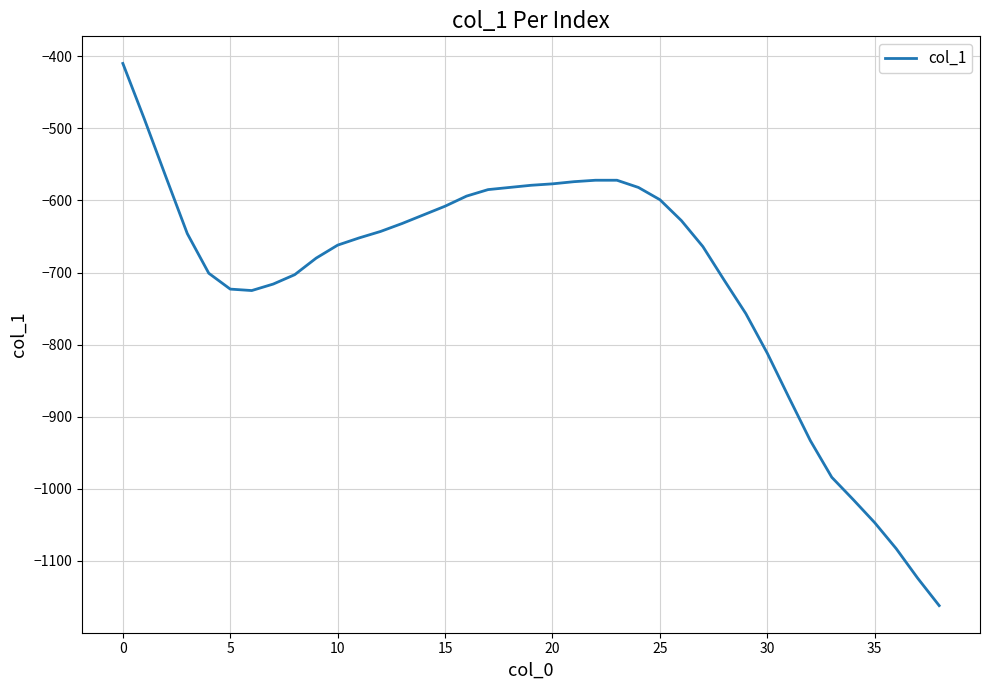

What is the minimum value shown in the chart?

-1162